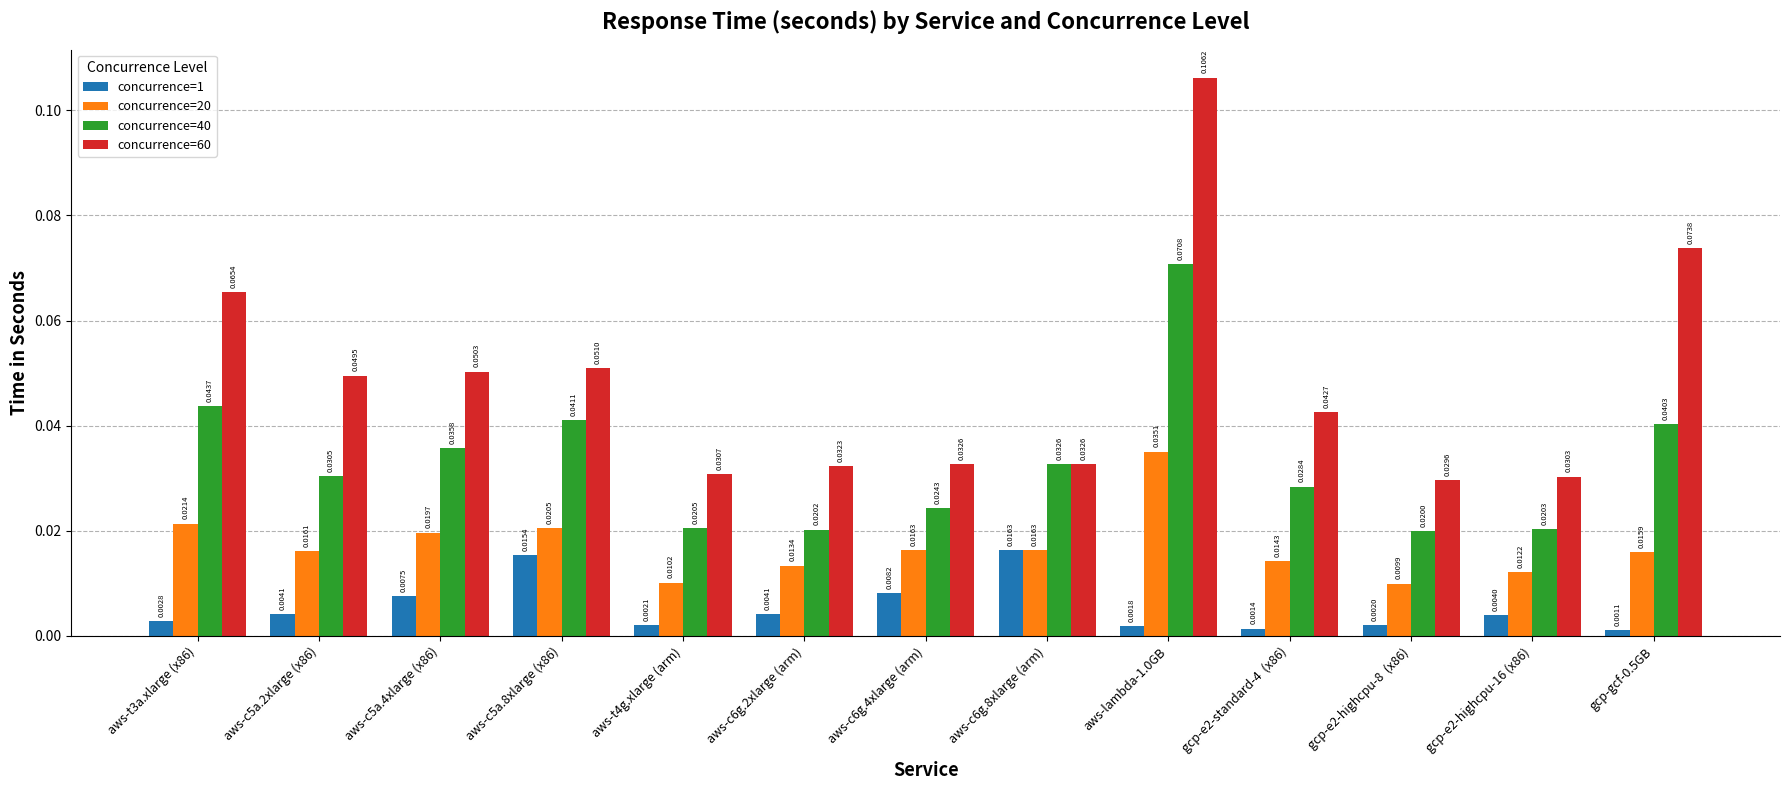

At which category does the chart reach its minimum across all series?

gcp-gcf-0.5GB